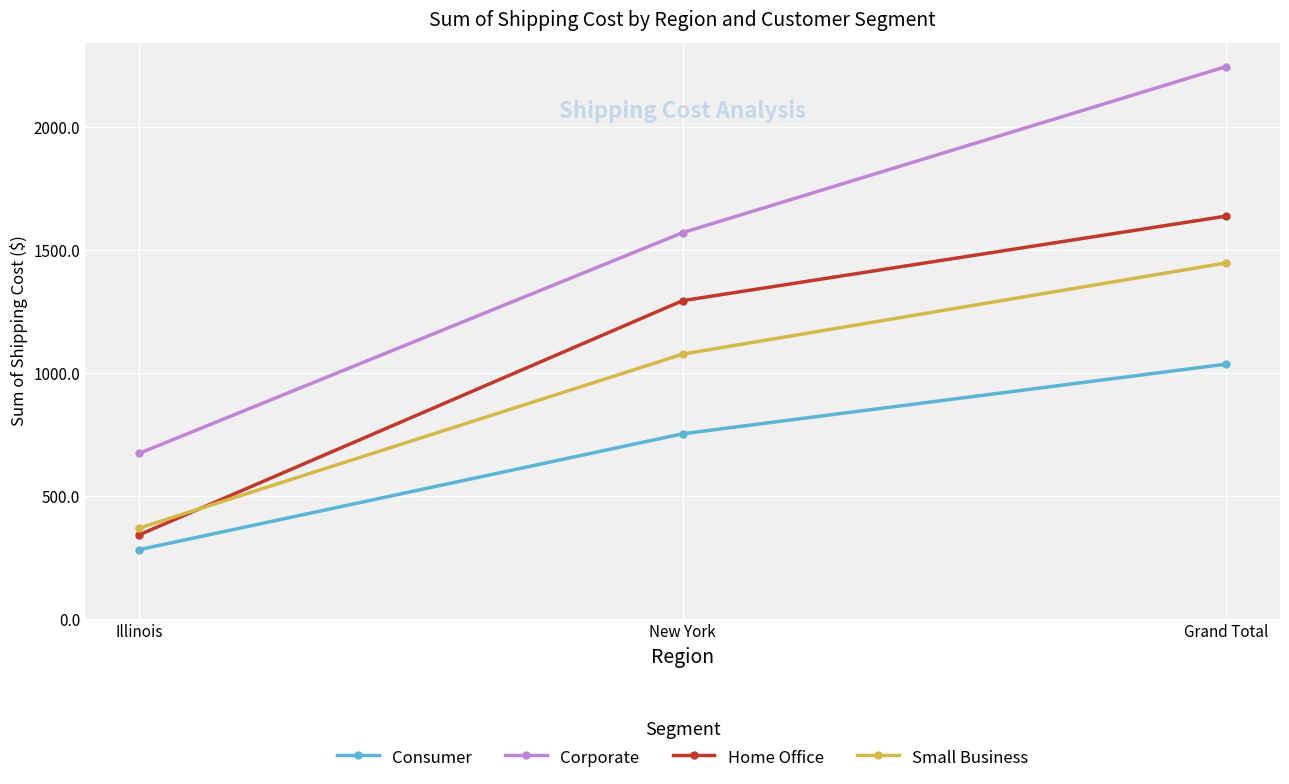

How many data points does each series have?

3